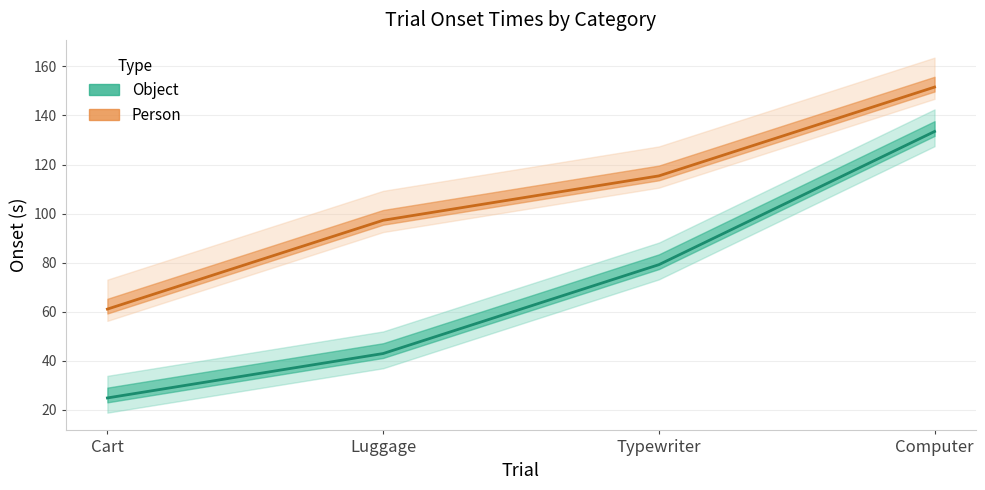

What is the label of the 1st point from the right?

Computer